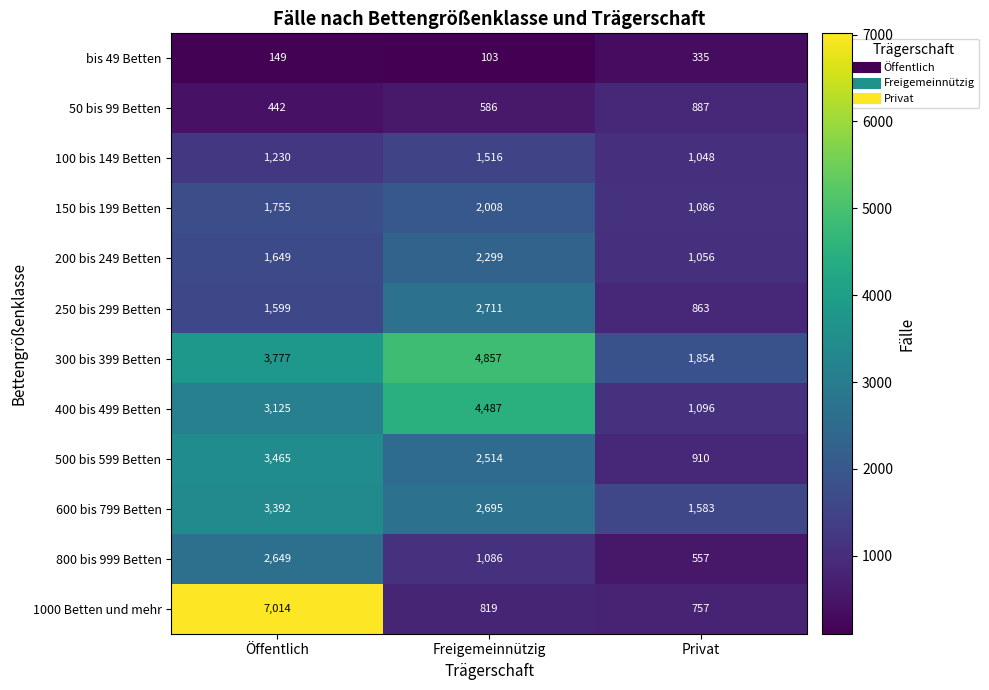

True or false: 800 bis 999 Betten has a value of 1086 at Freigemeinnützig.

True